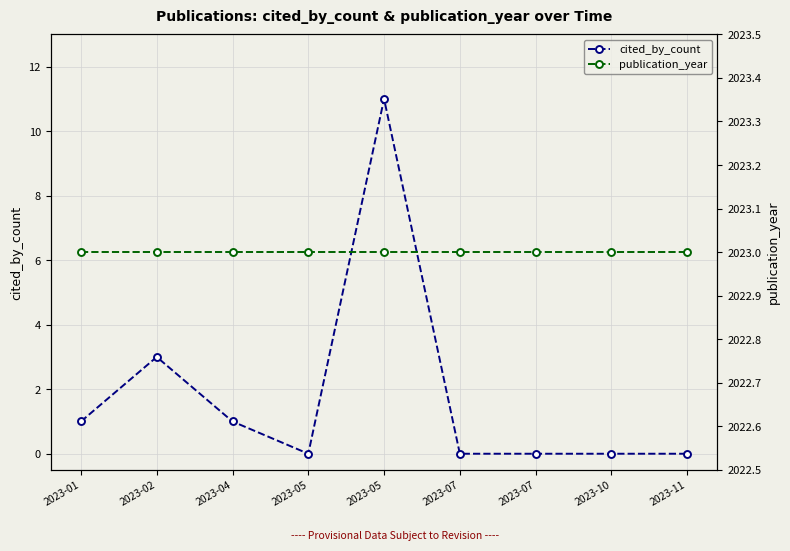

Reading left to right, extract all data points from this chart.

cited_by_count: 2023-01=1	2023-02=3	2023-04=1	2023-05=0	2023-05=11	2023-07=0	2023-07=0	2023-10=0	2023-11=0
publication_year: 2023-01=2023	2023-02=2023	2023-04=2023	2023-05=2023	2023-05=2023	2023-07=2023	2023-07=2023	2023-10=2023	2023-11=2023